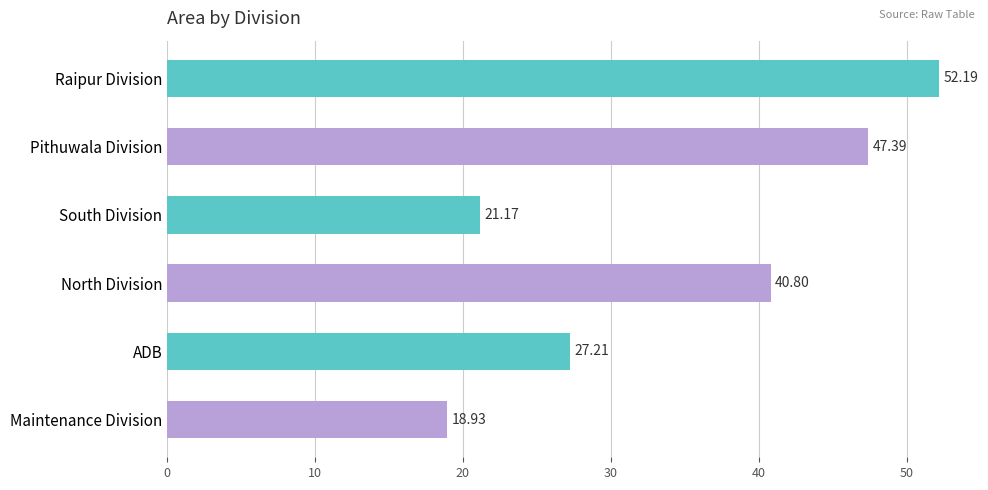

How many bars are there in total?

6